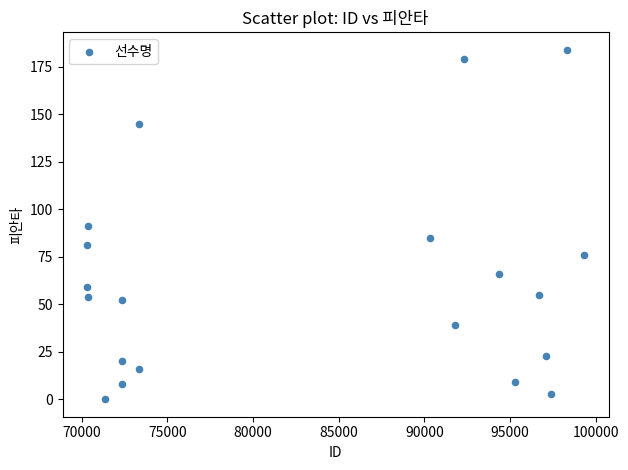

What is the range of X values (max minus min)?

28991